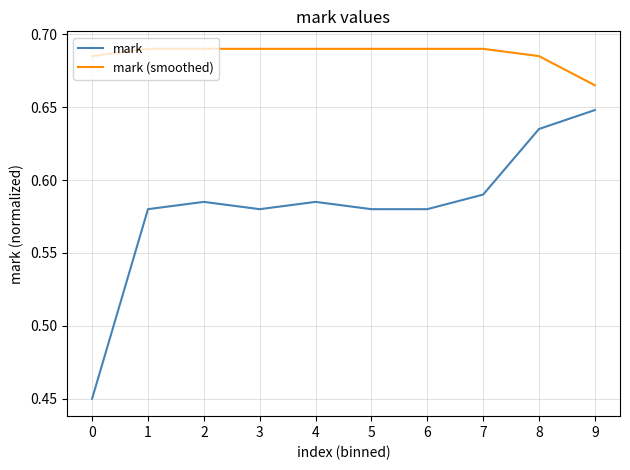

At which category is the sum across all series the highest?

8